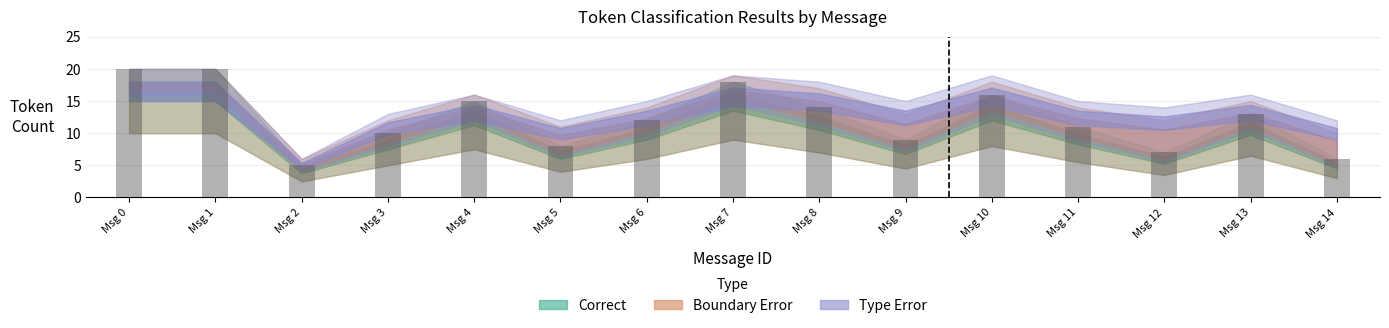

Approximately how many times larger is the value at Msg 10 compared to Msg 14?

2.7